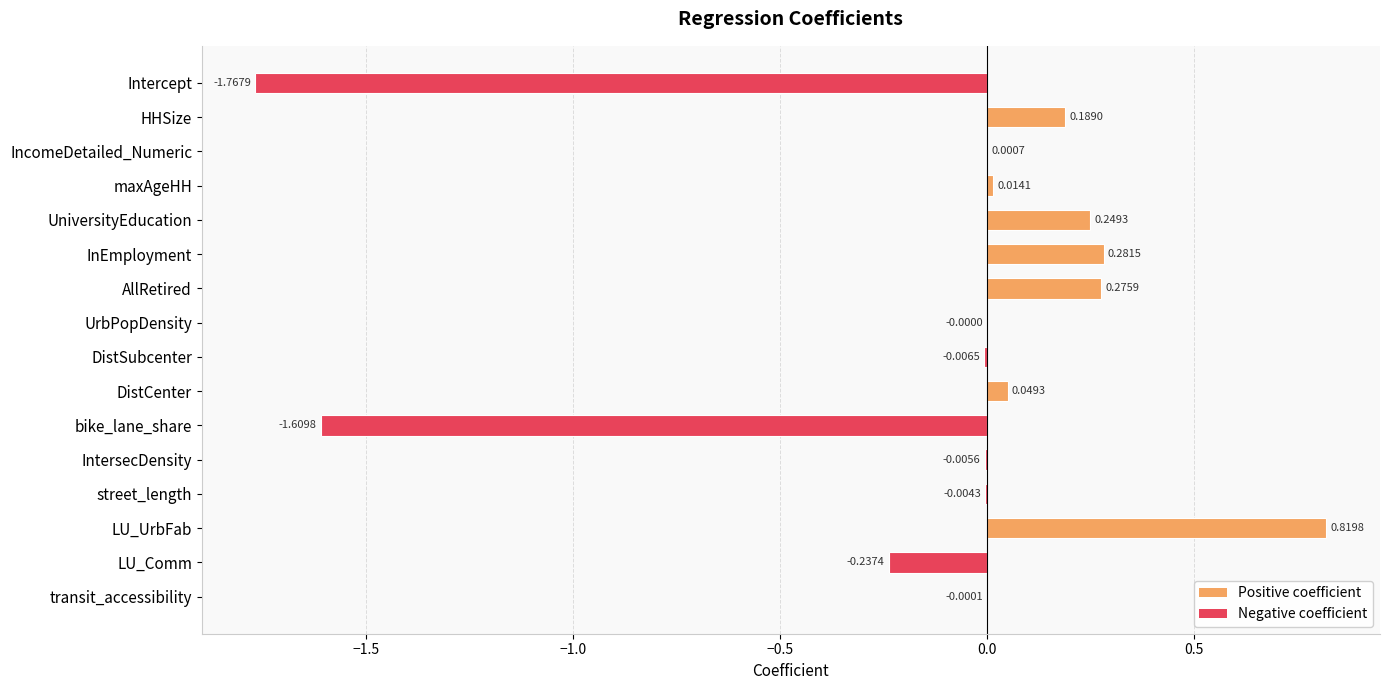

Where is the data nearest to the value 0?

UrbPopDensity